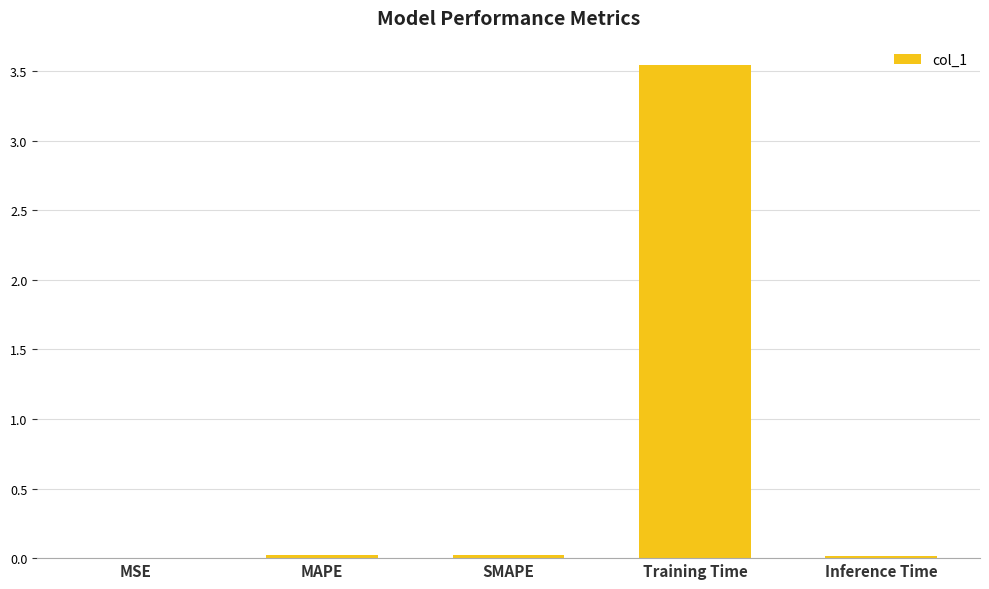

True or false: the data shows 0.0 at MAPE.

True